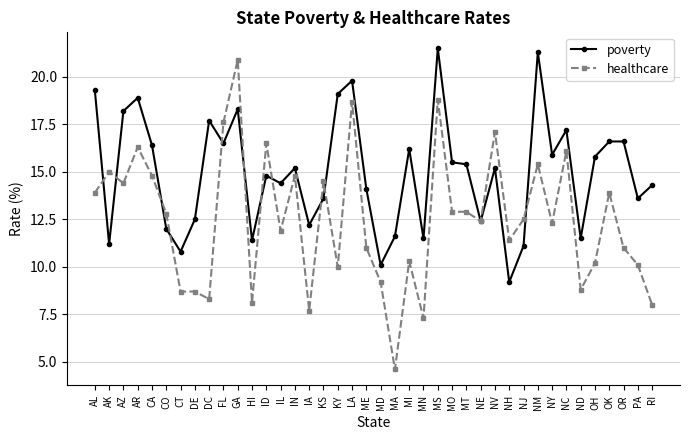

Count the number of categories in the chart.

40